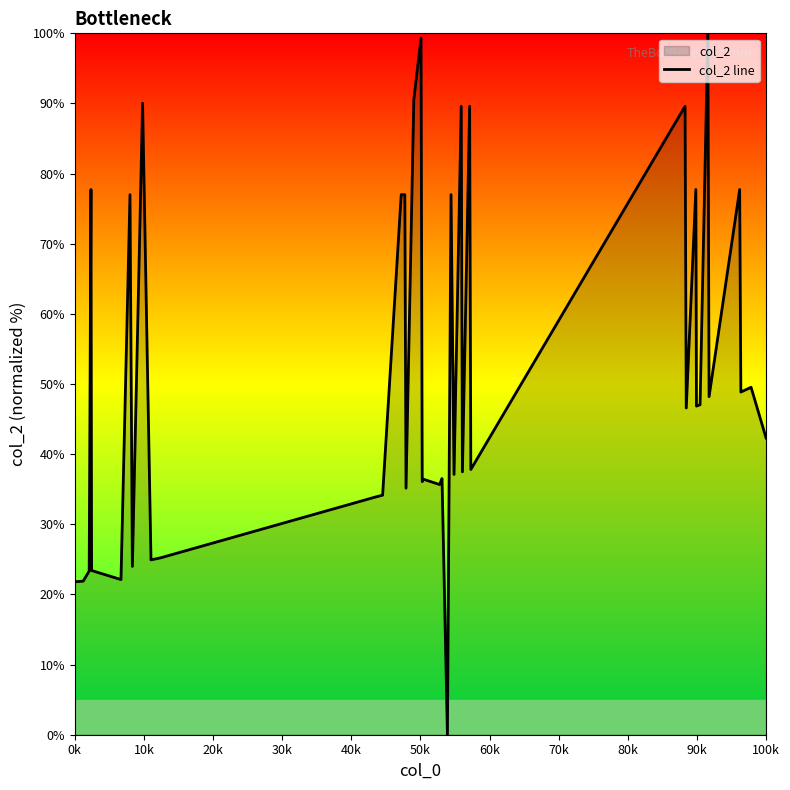

What is the value of the 35th point from the left?

100.0